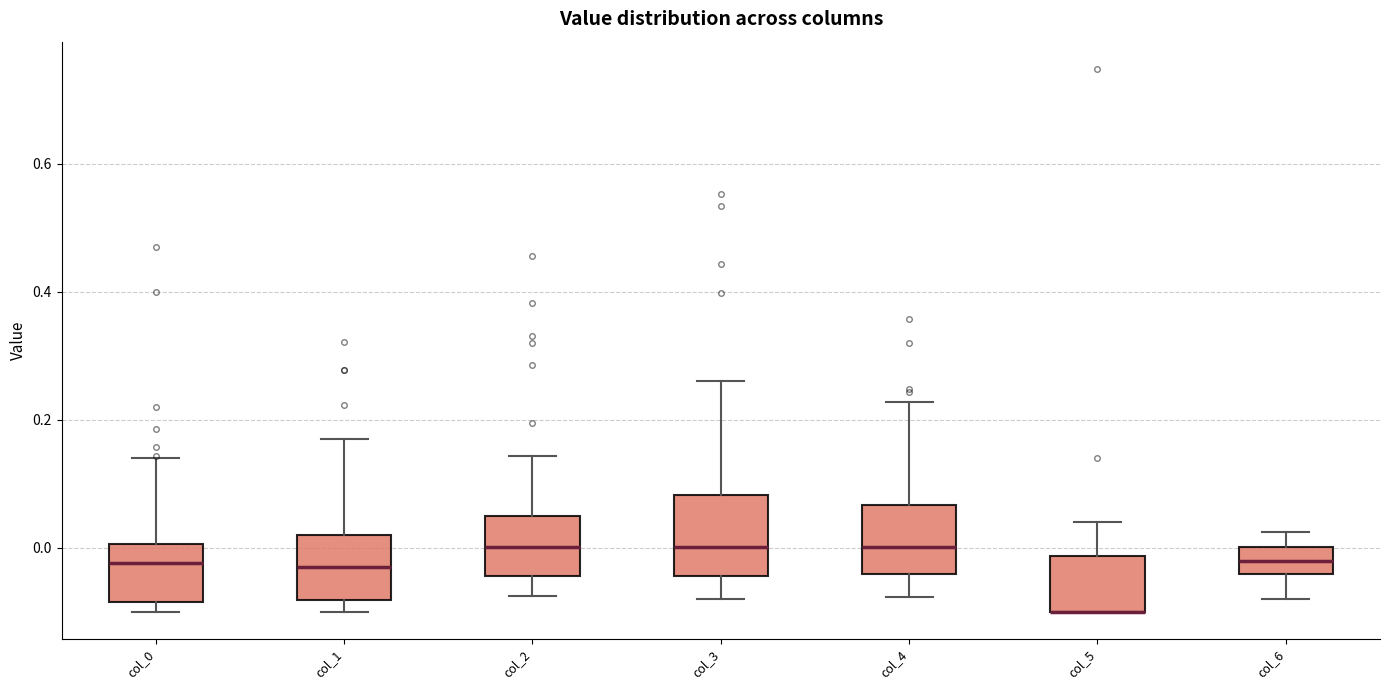

Where does the upper whisker of the box for col_2 end on the y-axis? The values are not printed on the chart, so give them approximately, as read against the axis.

0.14